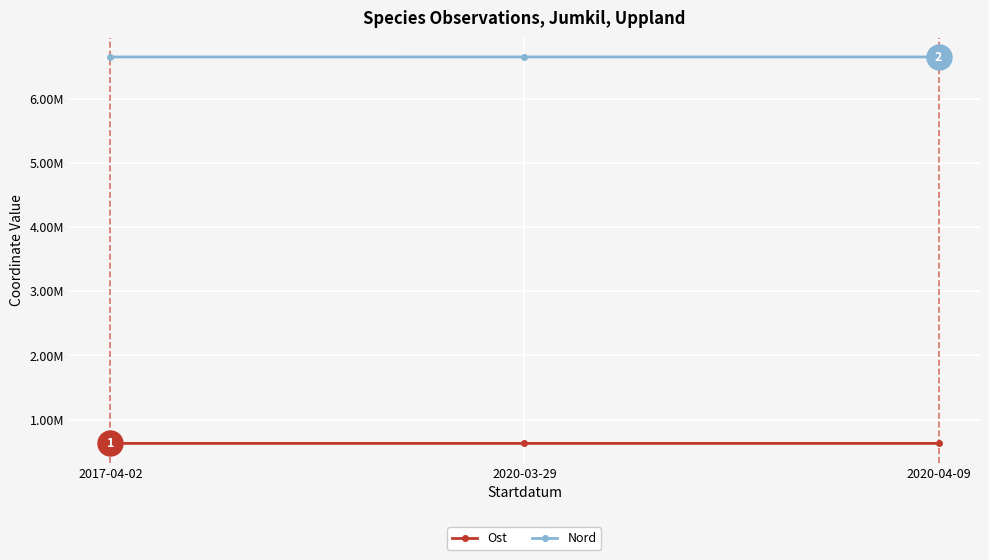

What are all the series names shown in the legend?

Ost, Nord